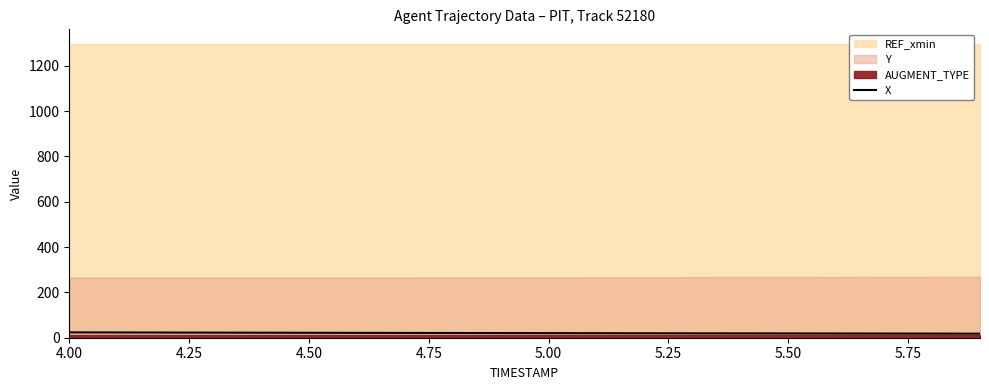

The chart shows a value of 5.6 at 4.50. True or false?

False